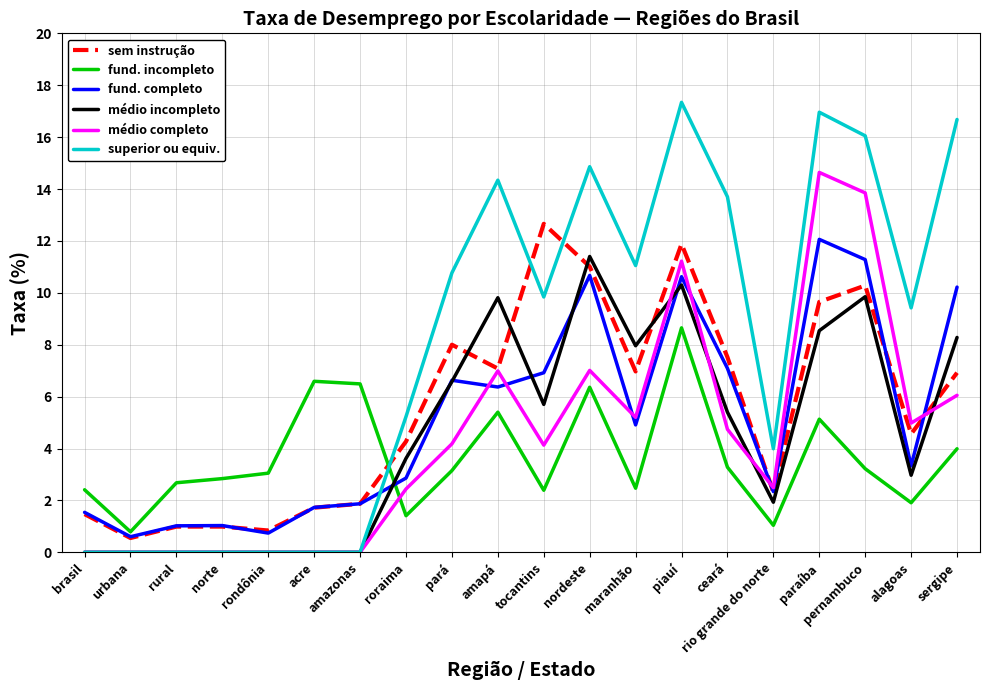

What is the total value across all series at rondônia?

4.6